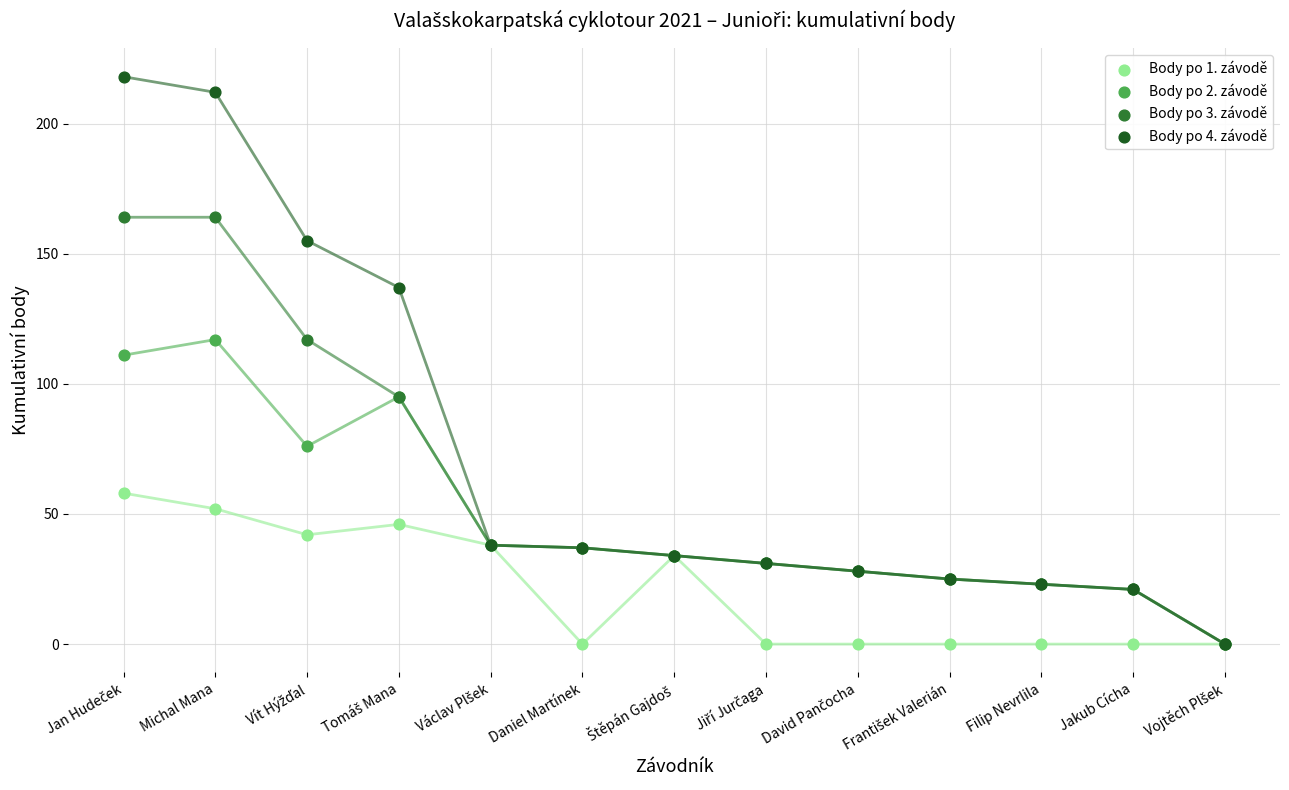

What are all the series names shown in the legend?

Body po 1. závodě, Body po 2. závodě, Body po 3. závodě, Body po 4. závodě